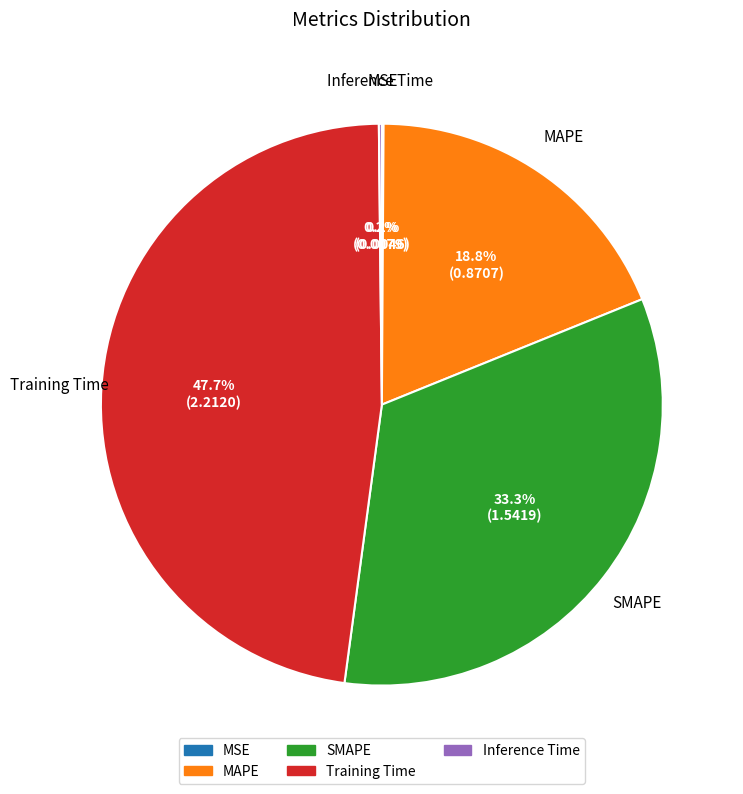

Is there any slice that represents more than half of the pie?

No